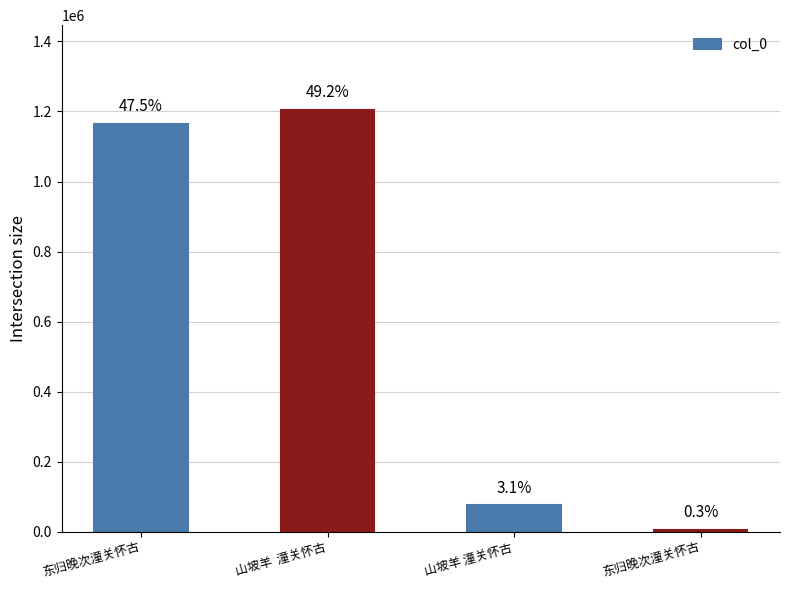

What is the difference between the maximum and minimum values?

1199087